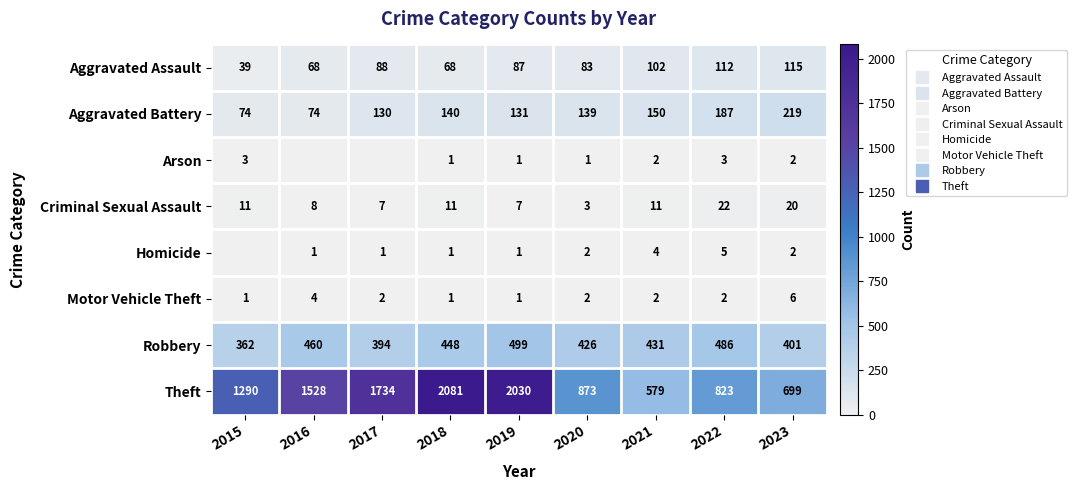

Between 2015 and 2020, which is larger?

2020